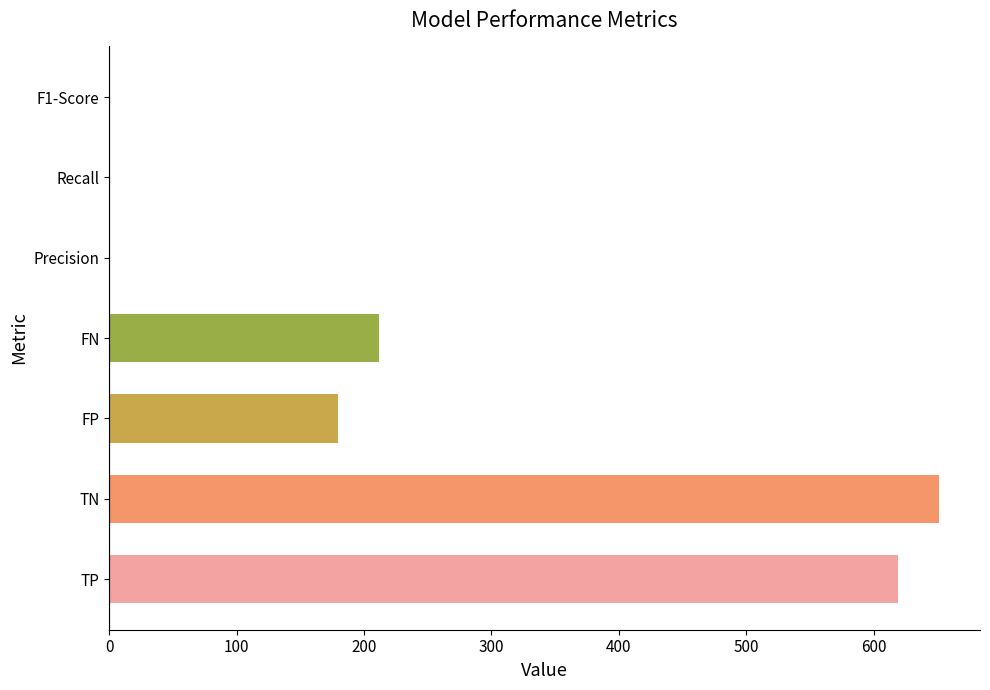

How many categories are shown in the chart?

7